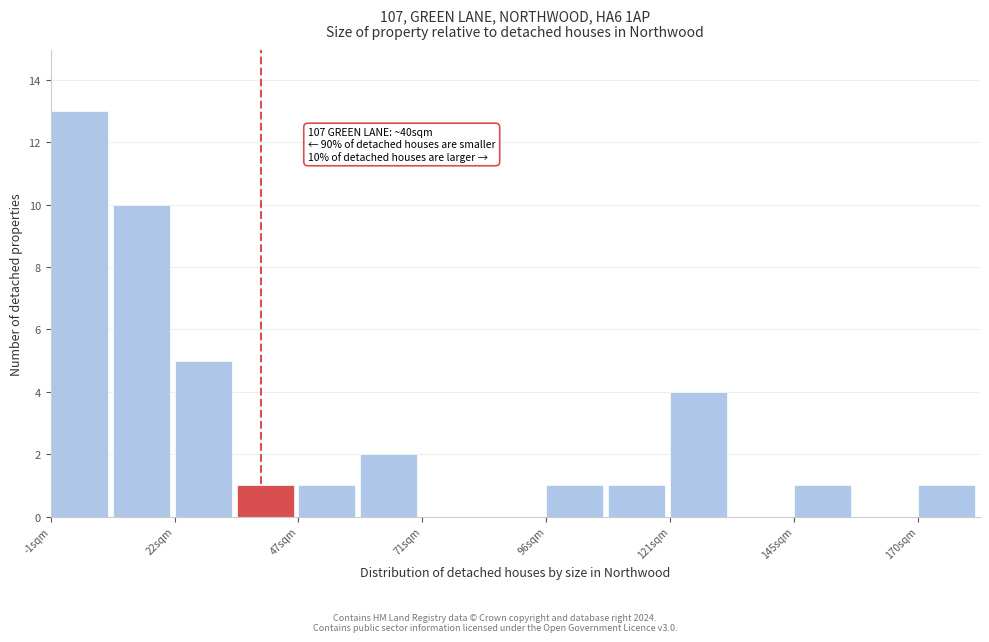

Read against the x-axis, roughly where is the centre of the tallest bar?

5